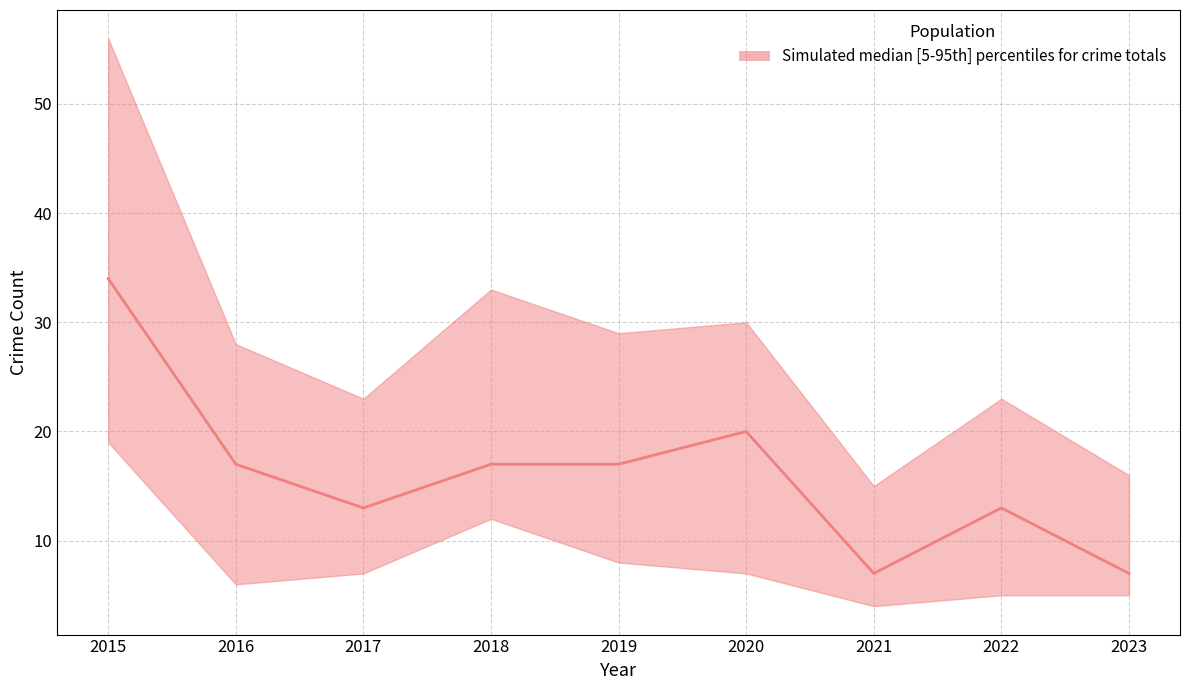

How many data points does each series have?

9